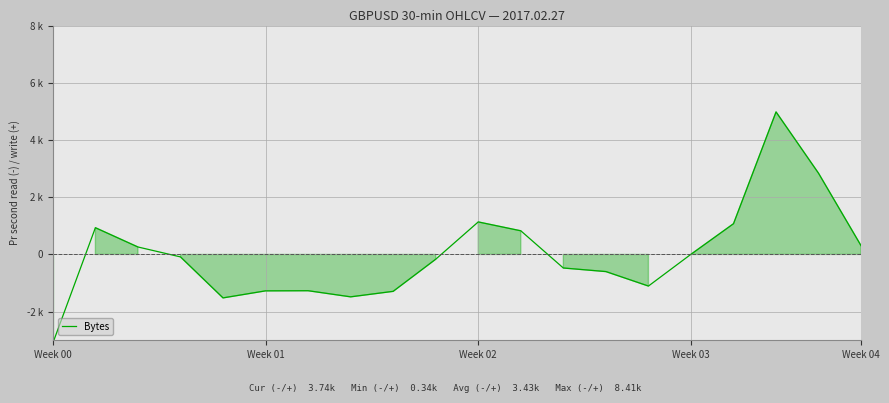

What is the difference between the maximum and minimum values?

8079.0